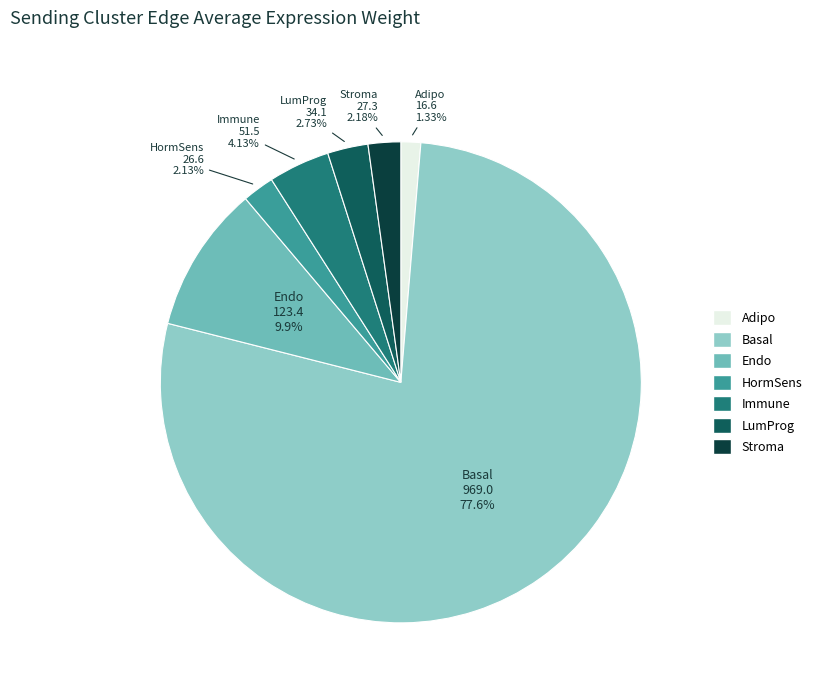

Between HormSens and Adipo, which is larger?

HormSens